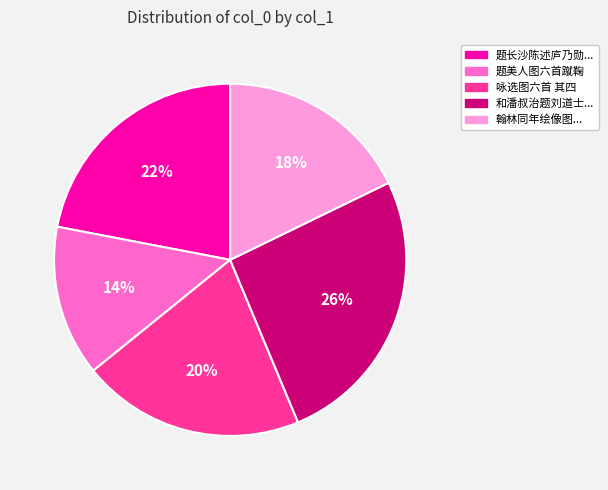

Does any single category account for the majority?

No